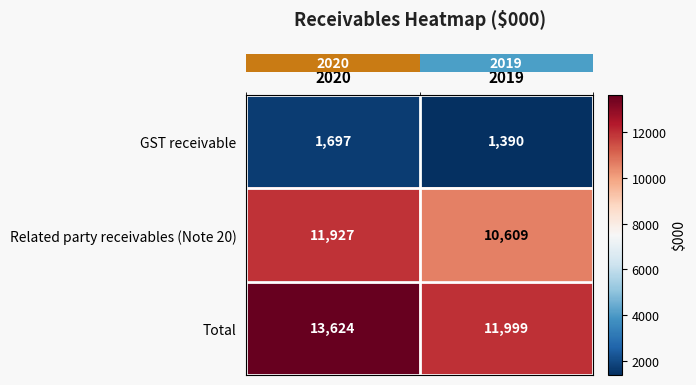

Reading right to left, list all the values displayed in this chart.

GST receivable: 2019=1390	2020=1697
Related party receivables (Note 20): 2019=10609	2020=11927
Total: 2019=11999	2020=13624